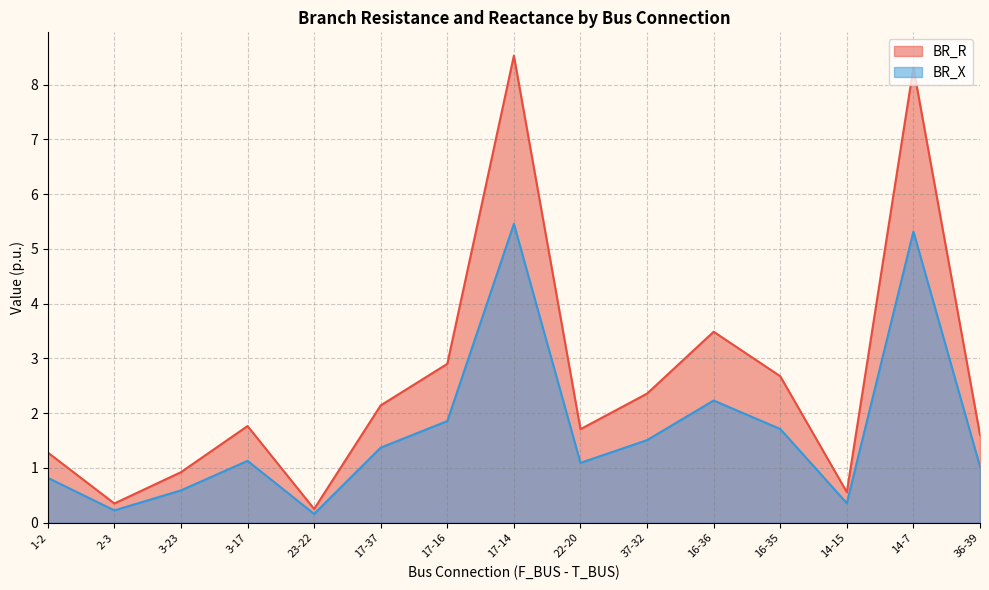

Which series has the widest spread of values?

BR_R